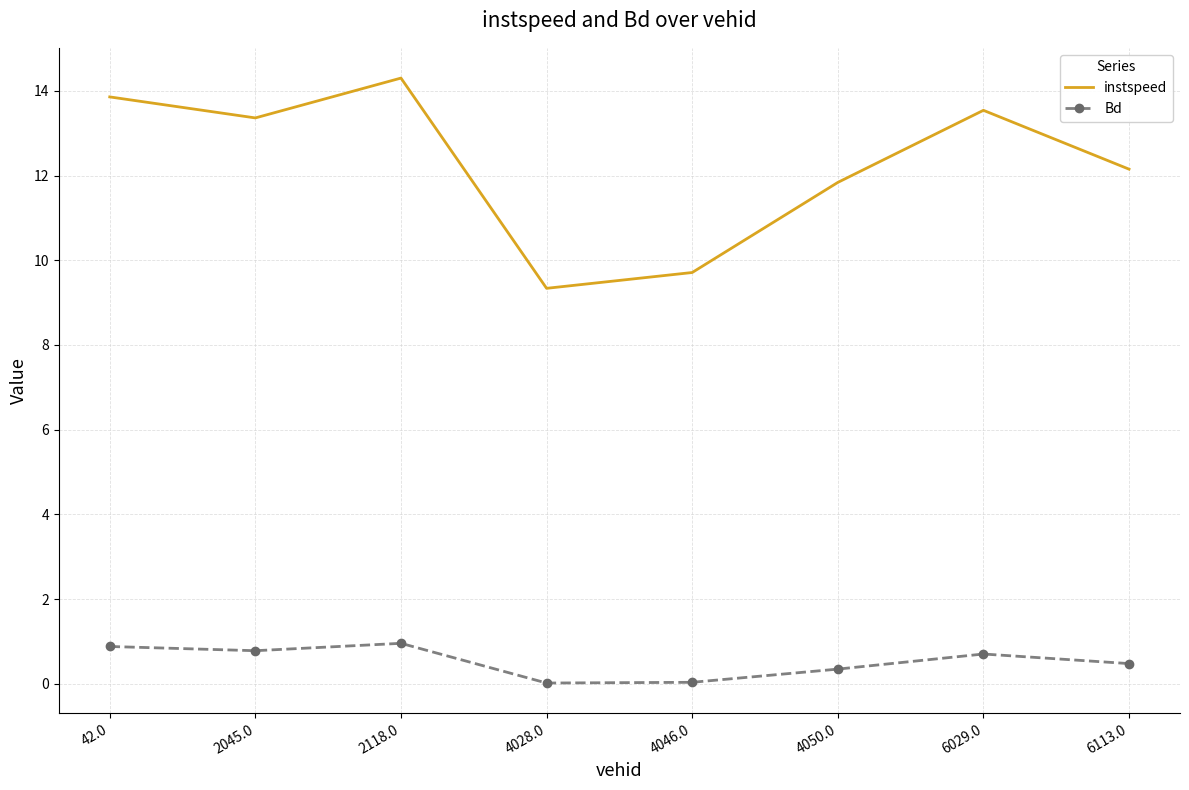

The instspeed series shows 12.2 at 6113.0. True or false?

True